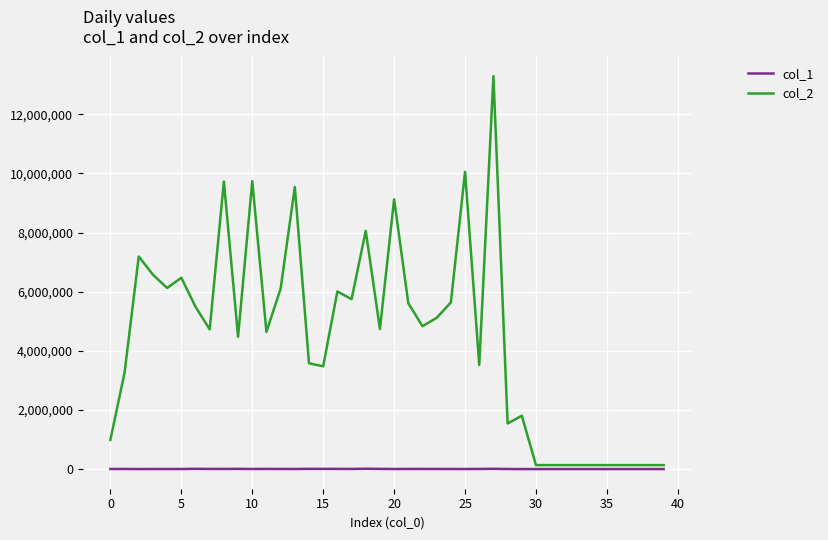

List the series in order of their peak value, highest first.

col_2, col_1